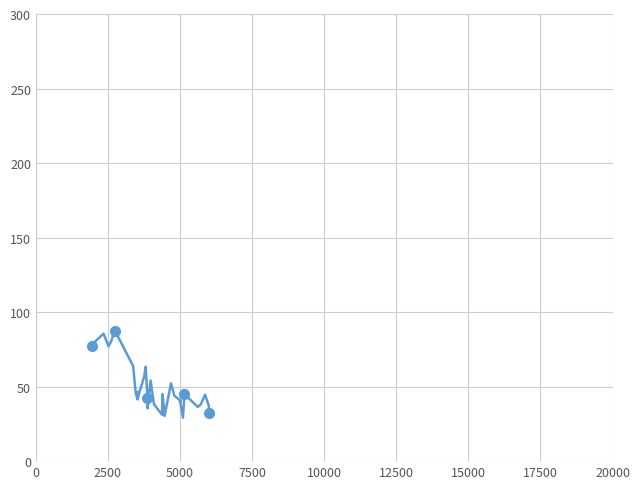

What is the greatest value displayed?

87.6